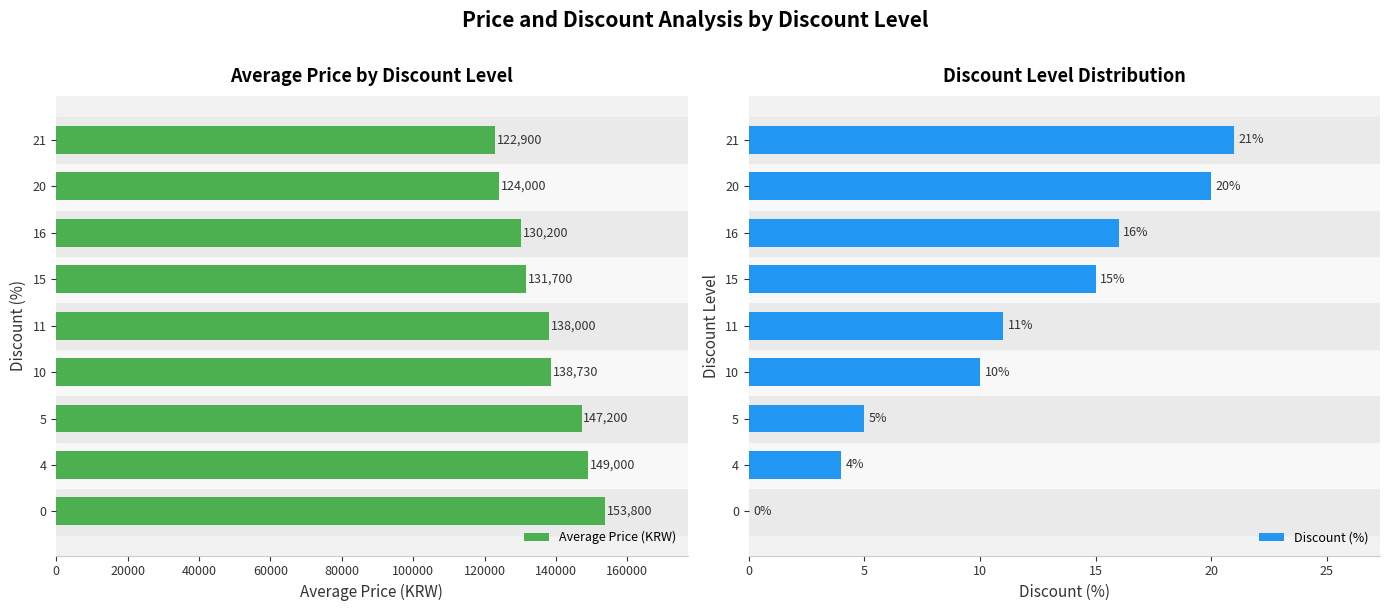

What is the approximate value of Average Price (KRW) at 16, to the nearest 100?

130200